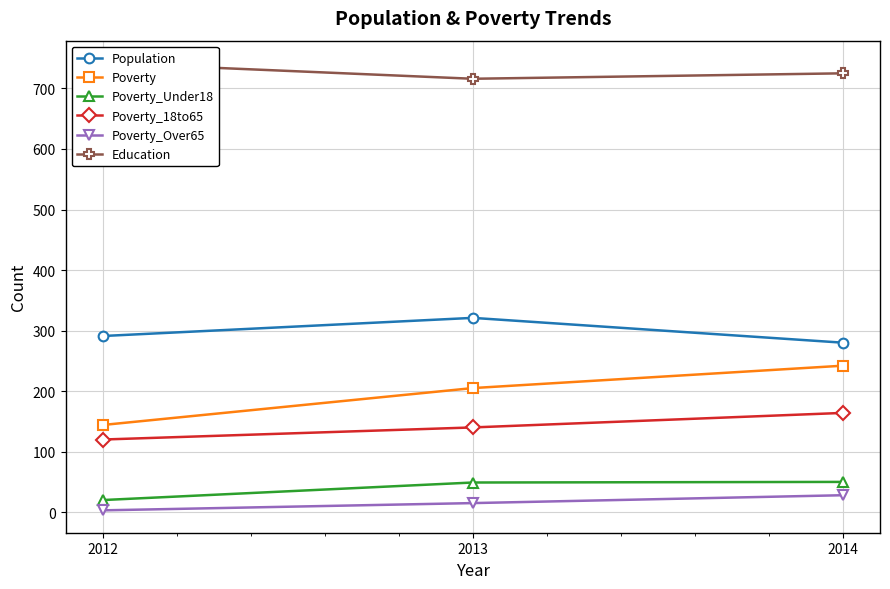

Where does the Poverty_18to65 series first go above 140?

2014